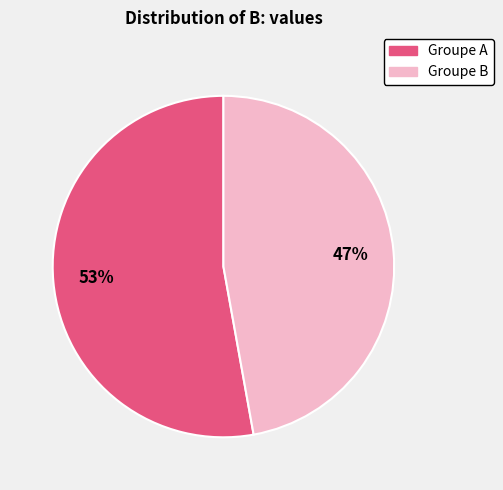

Count the number of slices in the pie.

2